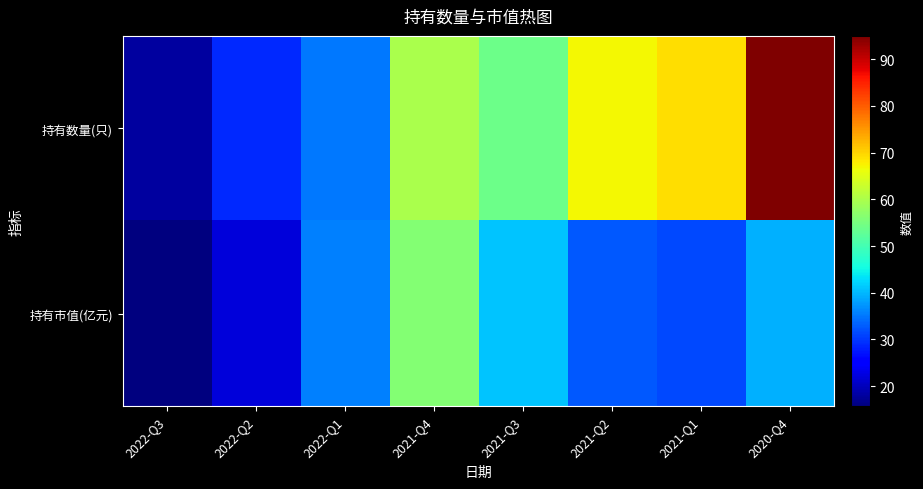

What is the total value across all series at 2021-Q3?

95.0